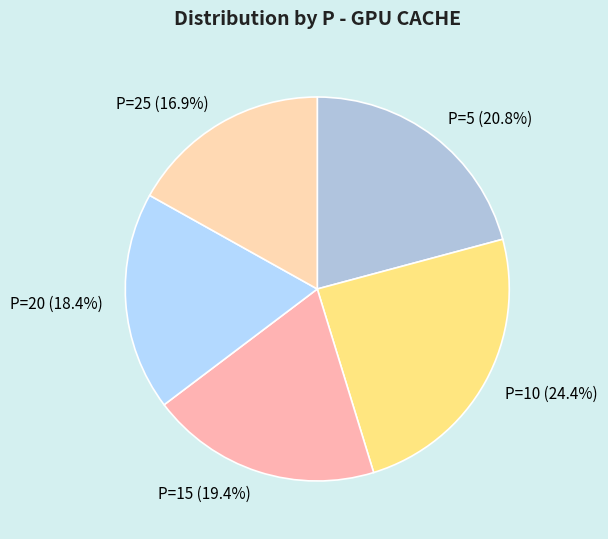

How many segments does this pie chart have?

5